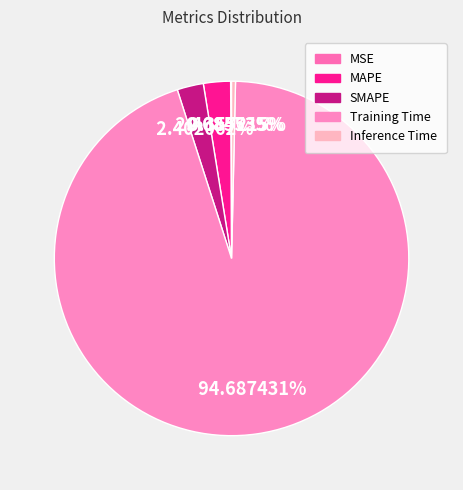

To the nearest percent, what is the difference between the MAPE and Training Time slice percentages?

92%